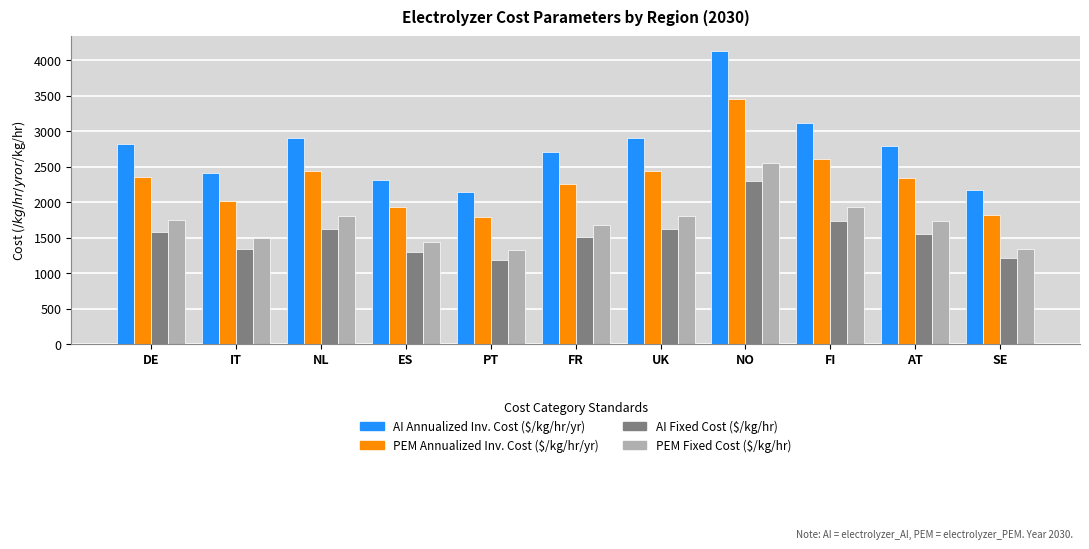

Is it true that AI Annualized Inv. Cost ($/kg/hr/yr) equals 2315.5 at ES?

True